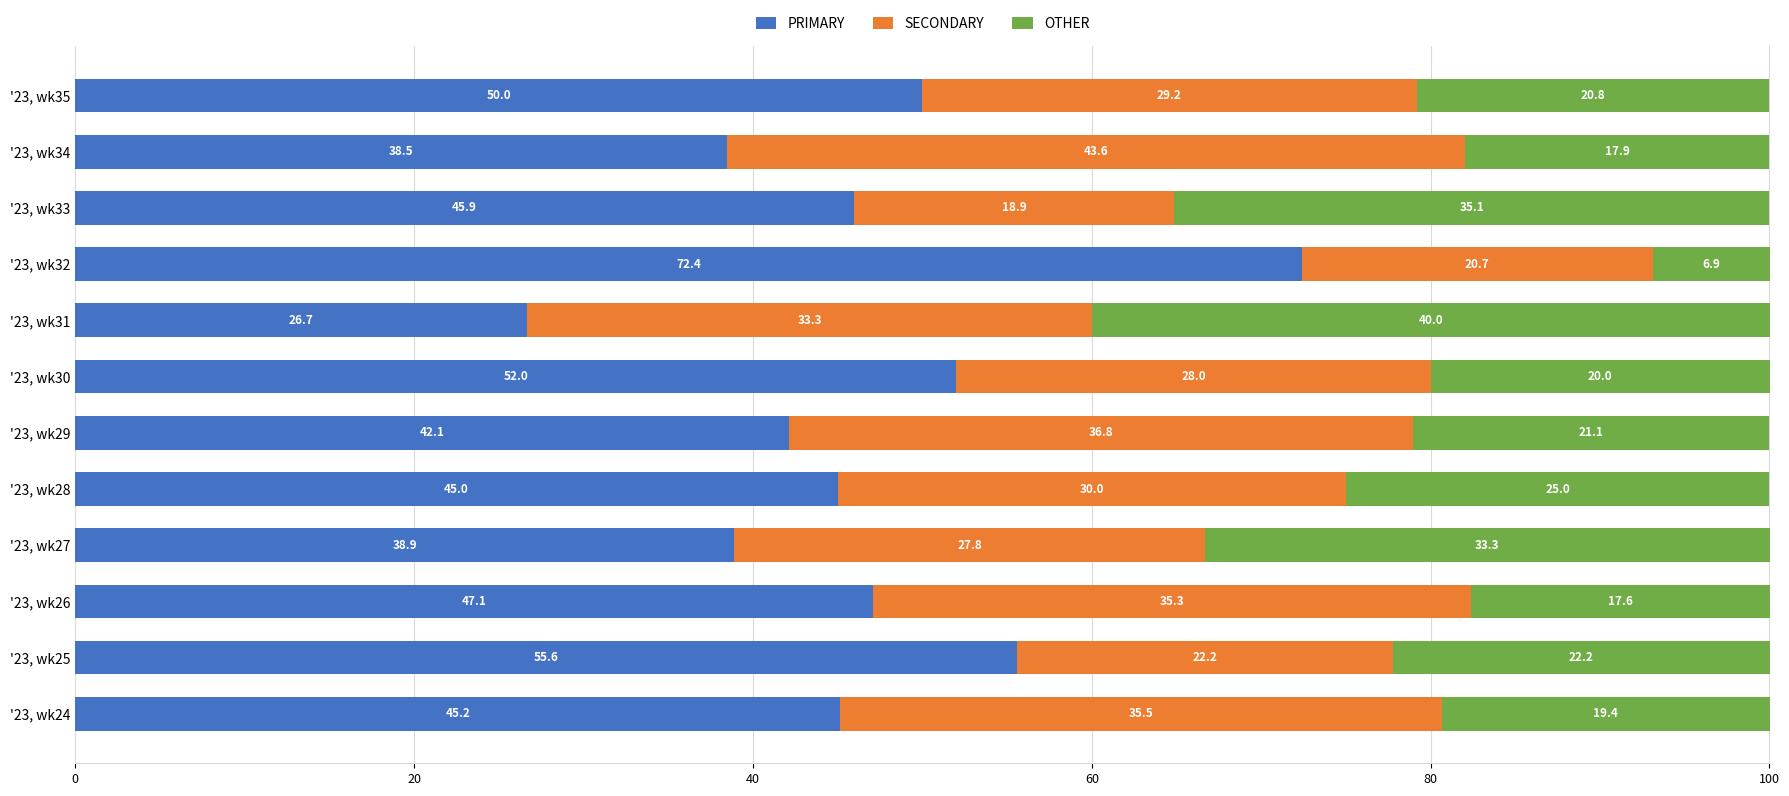

What is the total value across all series at '23, wk31?

100.0